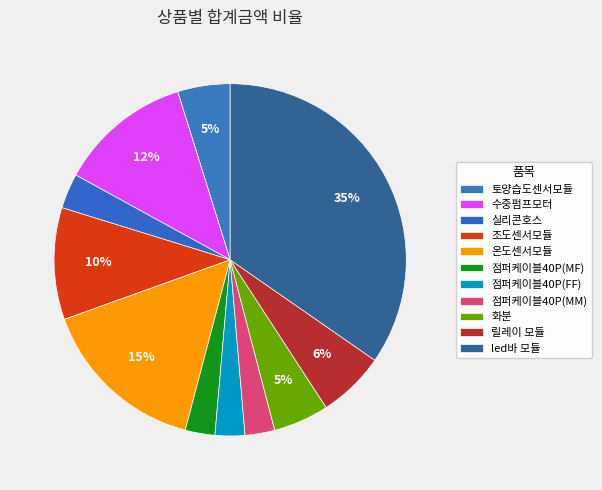

What portion of the pie excludes 수중펌프모터?

87.8%